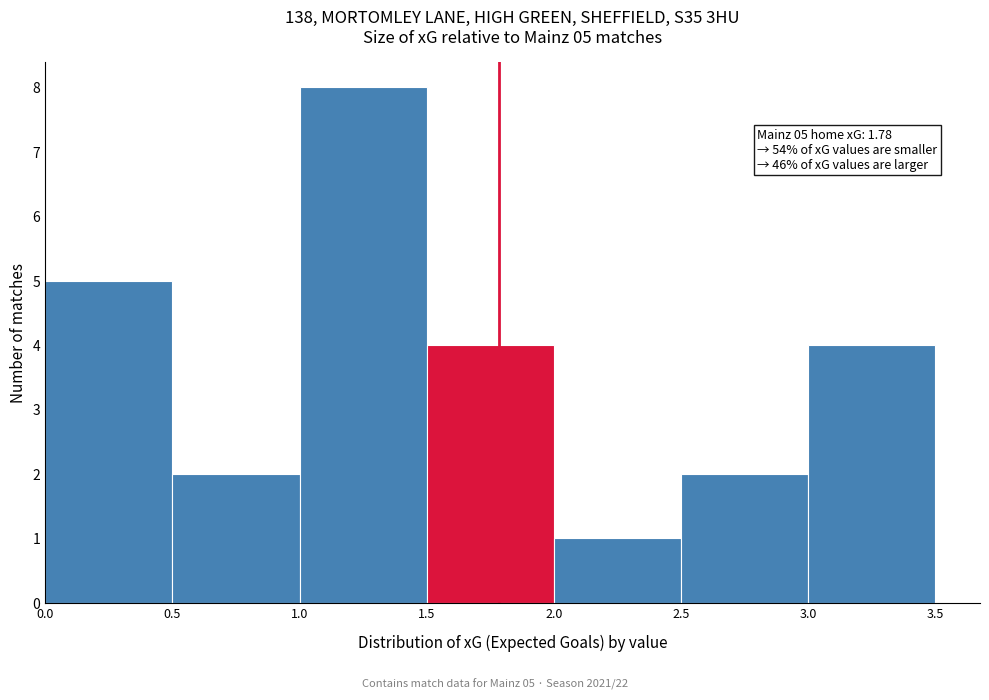

Over which range of the x-axis is the bar tallest?

1.0 to 1.5